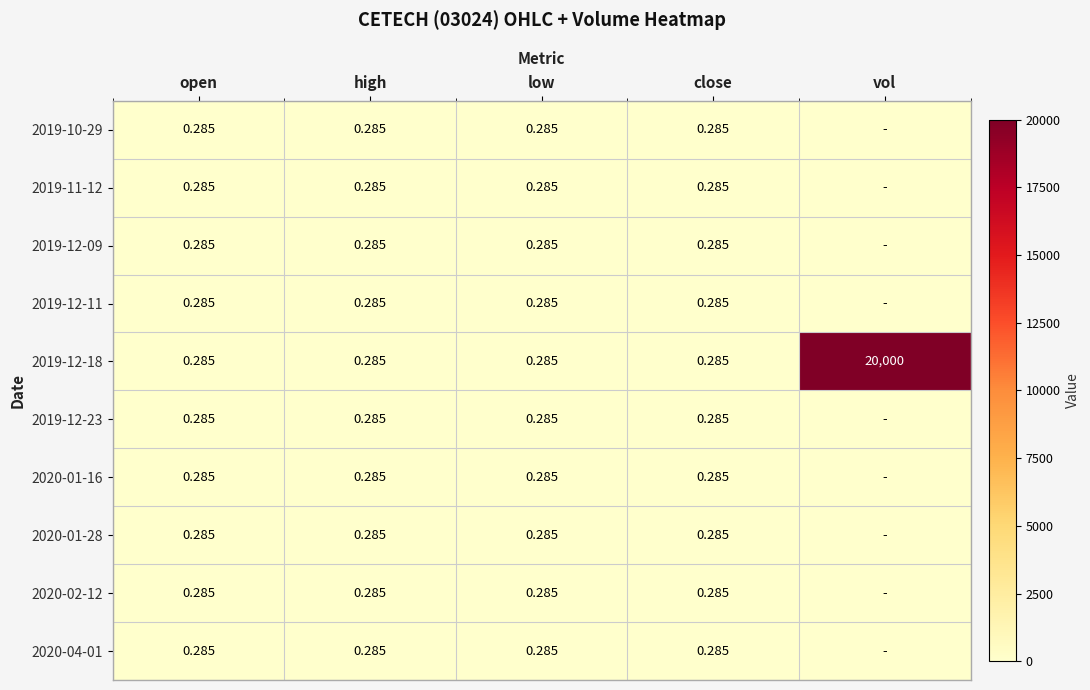

What is the greatest value displayed?

20000.0